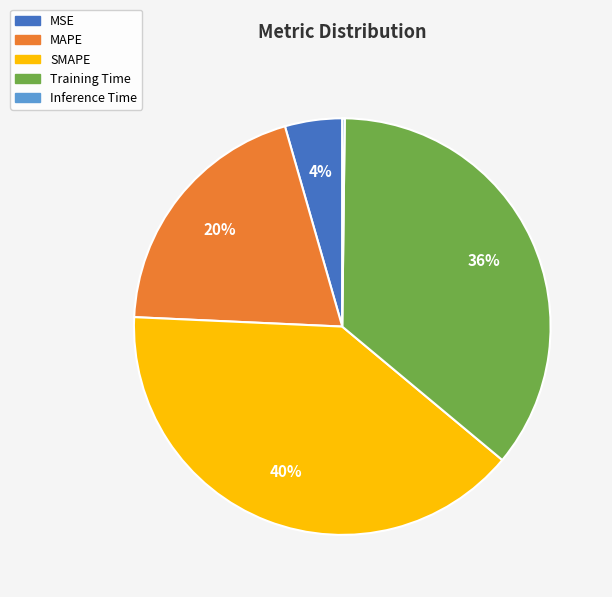

True or false: Training Time accounts for 29% of the total.

False